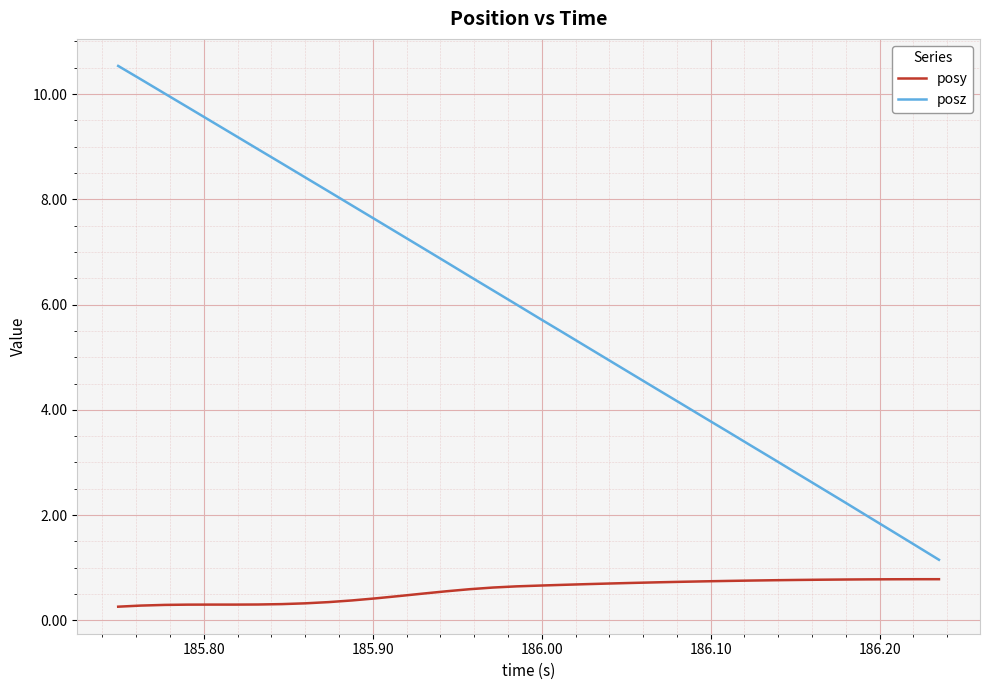

True or false: posz and posy intersect in this chart.

False